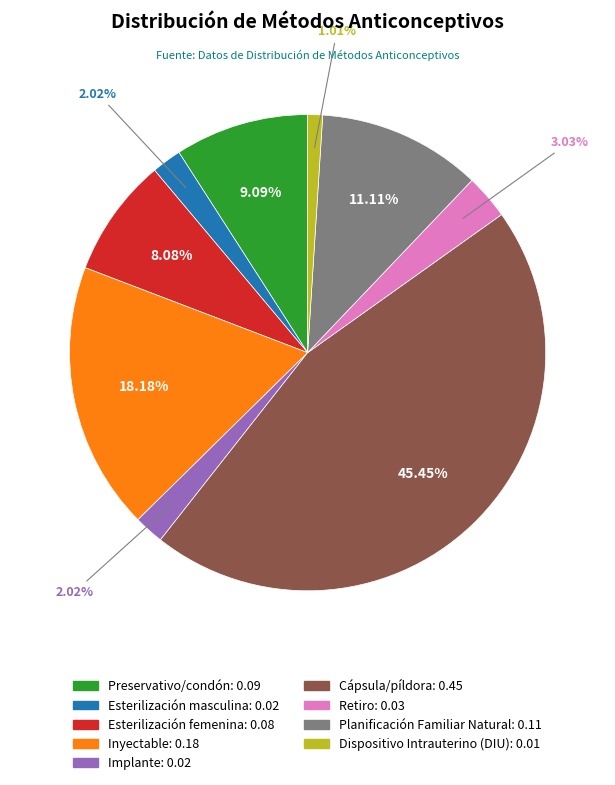

Which category has the smallest portion of the pie?

Dispositivo Intrauterino (DIU)